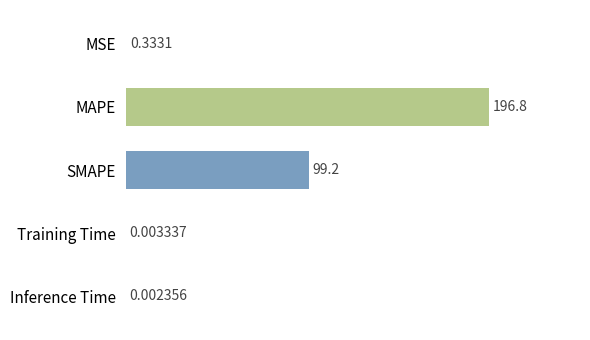

Are the bars grouped side by side (vs. stacked)?

No